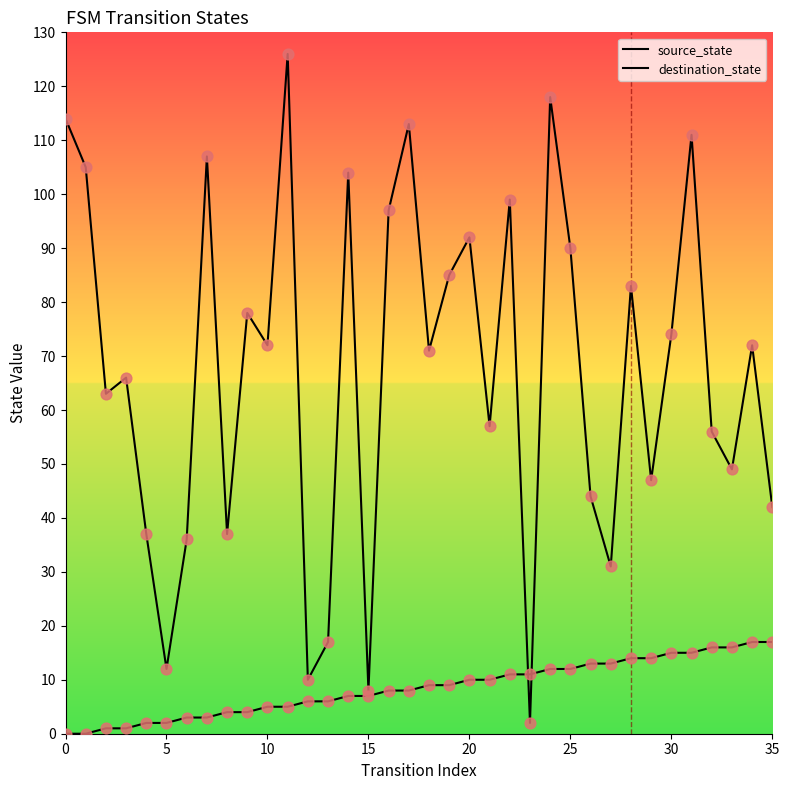

At how many categories does at least one series exceed 72?

16